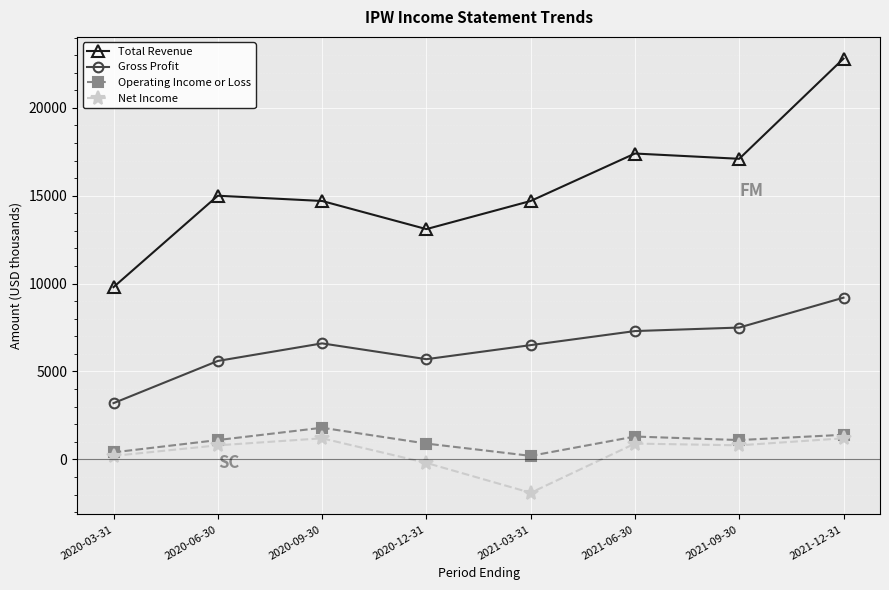

What is the label of the 7th point from the left?

2021-09-30